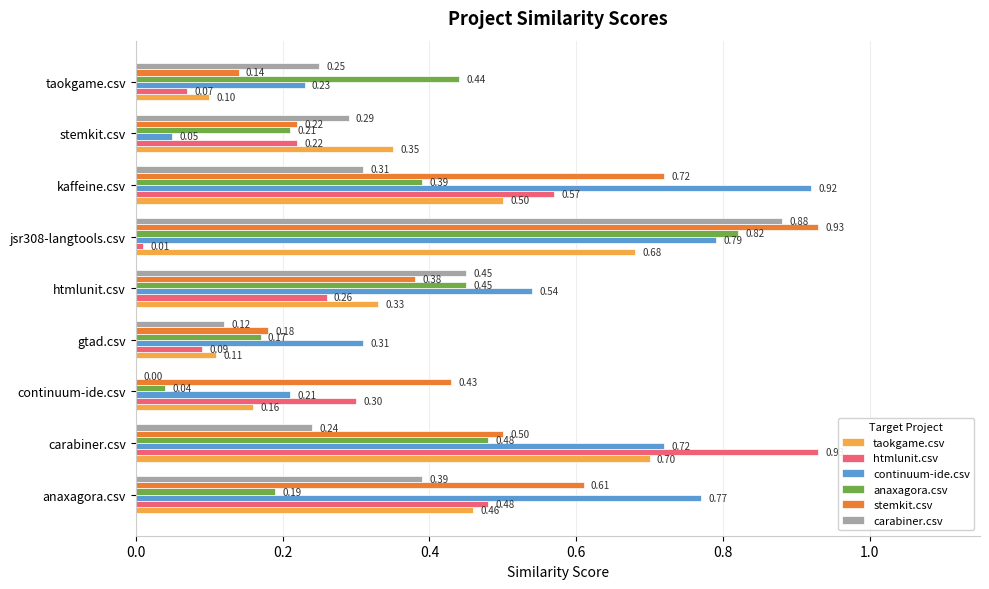

What is the sum of all stemkit.csv values?

4.1